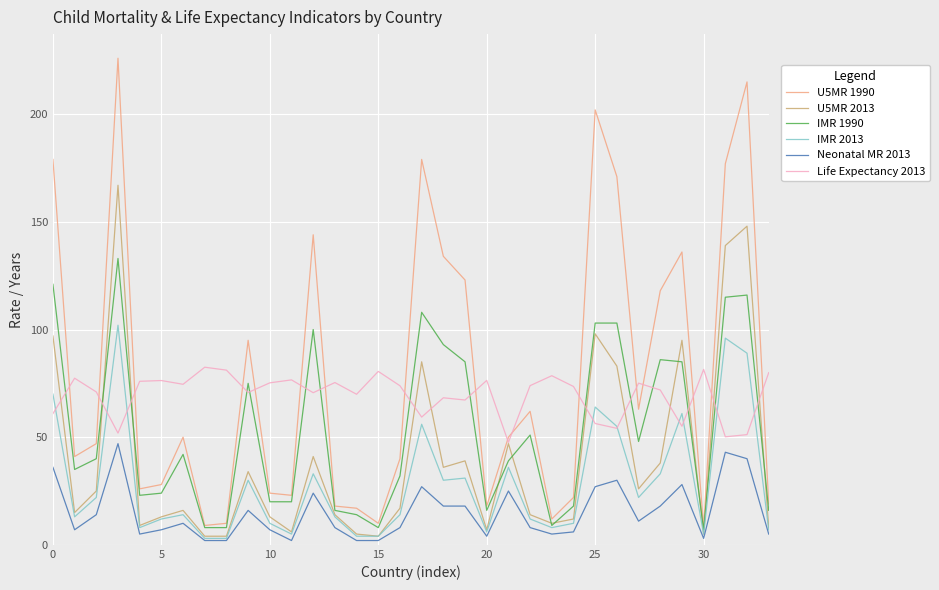

Which series has the widest spread of values?

U5MR 1990